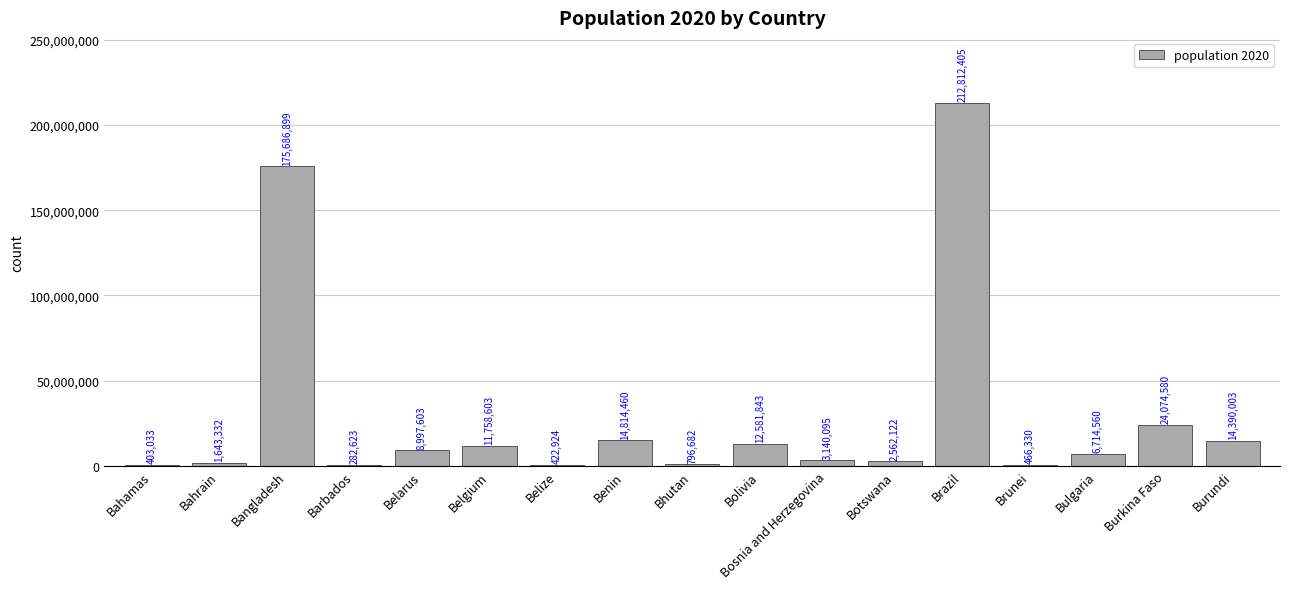

What is the sum of the values at Bahamas and Bhutan?

1199715